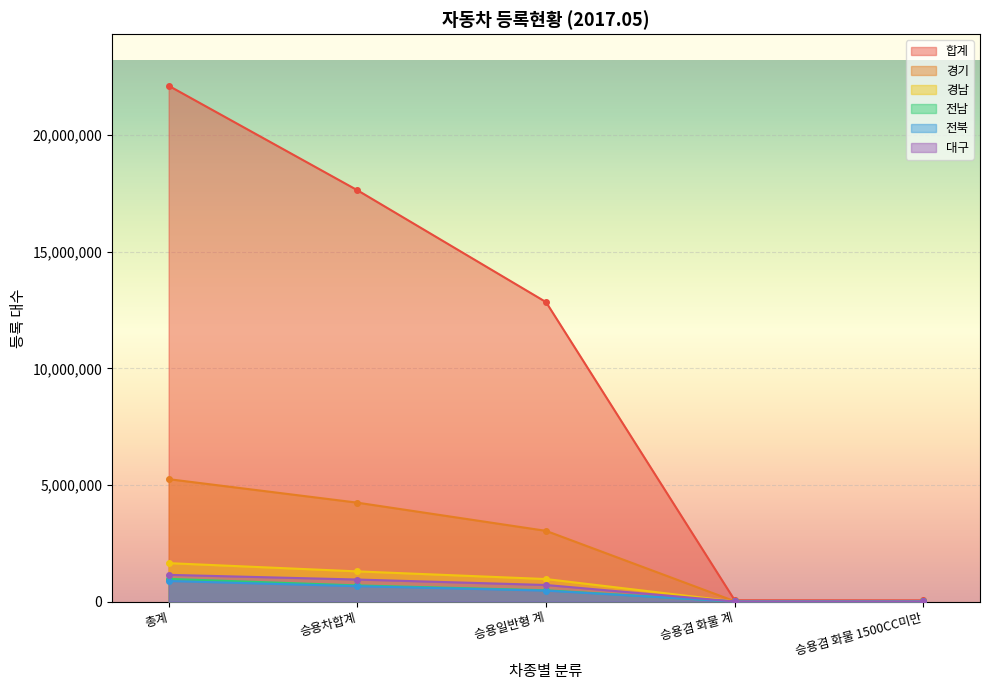

True or false: 경남 and 대구 cross at least once.

False